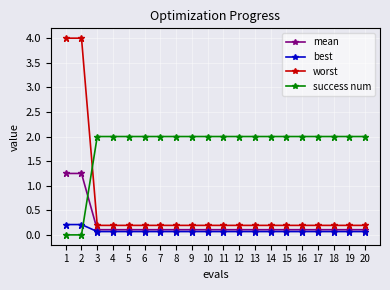

True or false: success num has a value of 2.0 at 5.

True